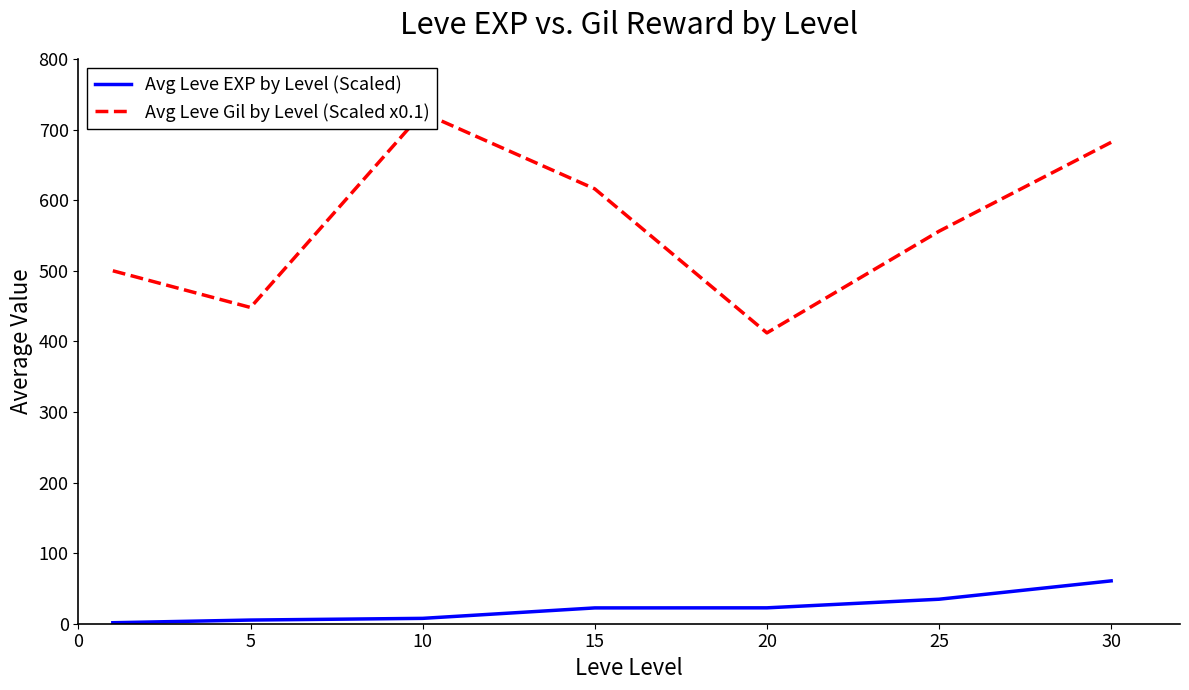

What is the spread (max minus min) of values at 25?

521.3